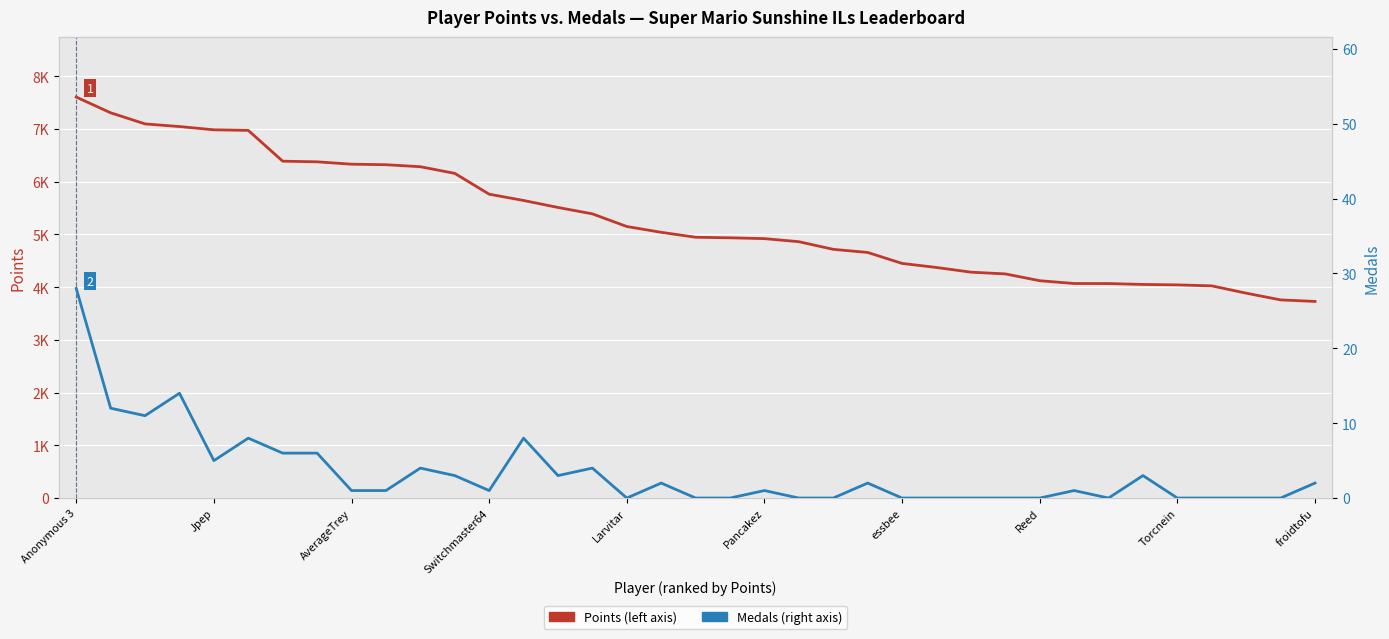

True or false: Points and Medals cross at least once.

False